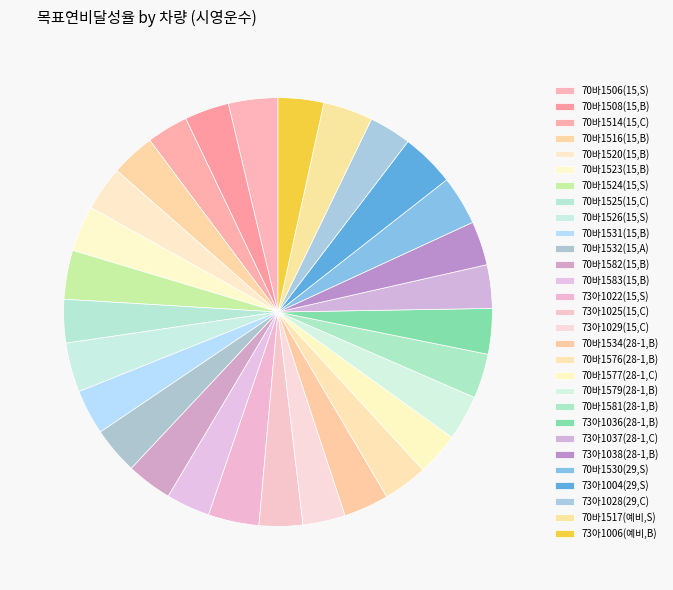

Count the number of slices in the pie.

29